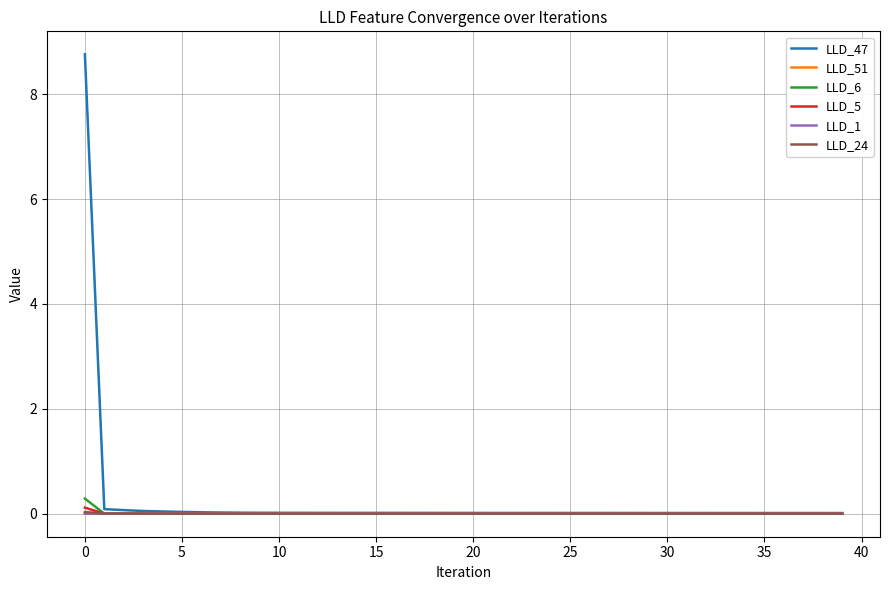

What is the maximum value shown in the chart?

8.8